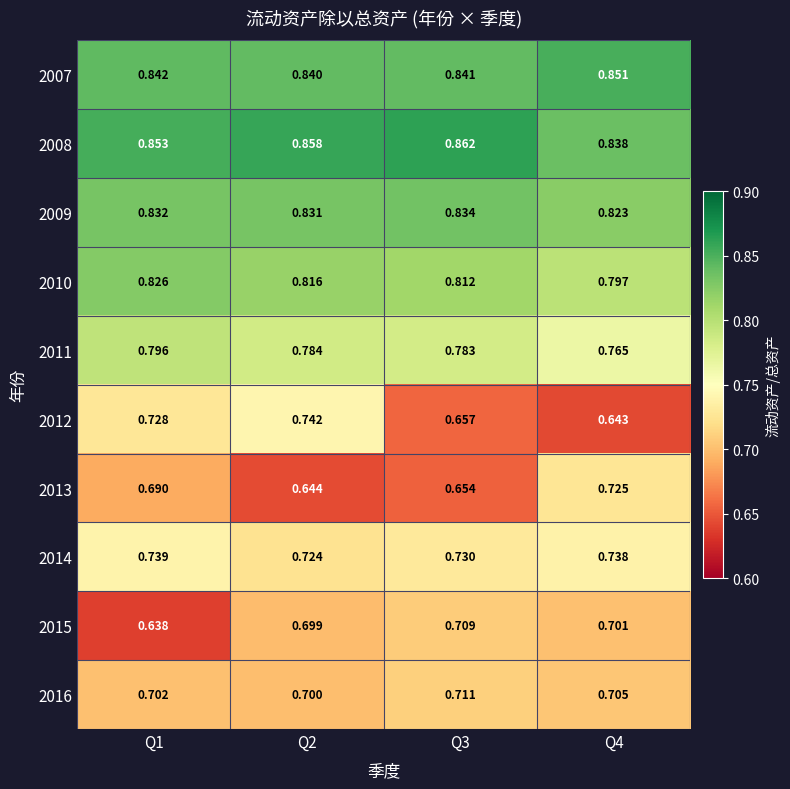

Is the value of 2009 at Q2 greater than the value of 2008 at Q4?

No